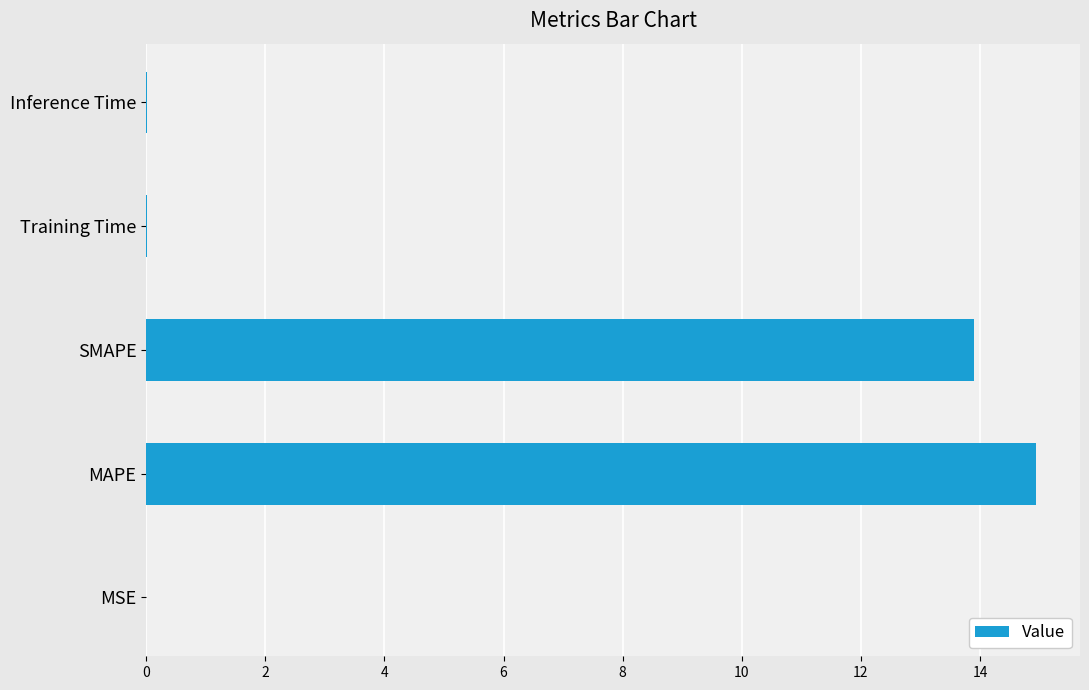

Are the bars horizontal?

Yes